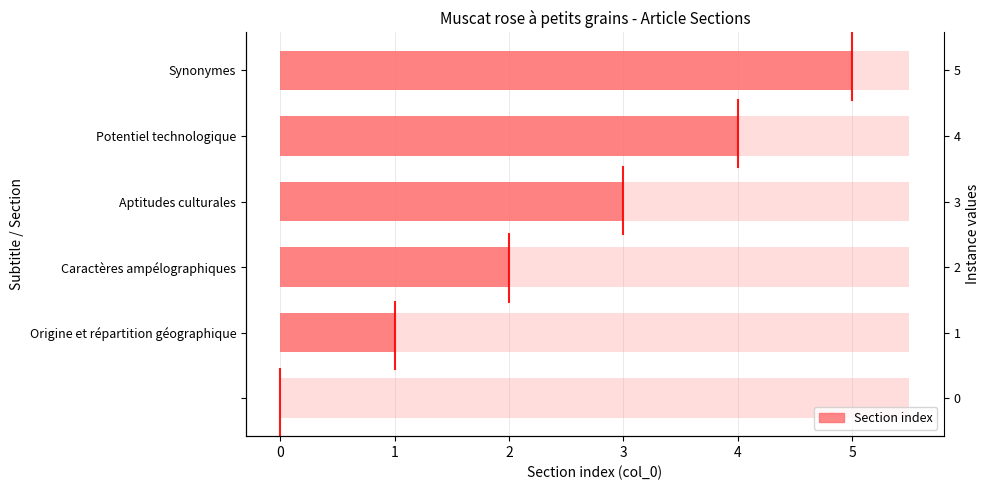

What is the value of the 5th bar from the left?

4